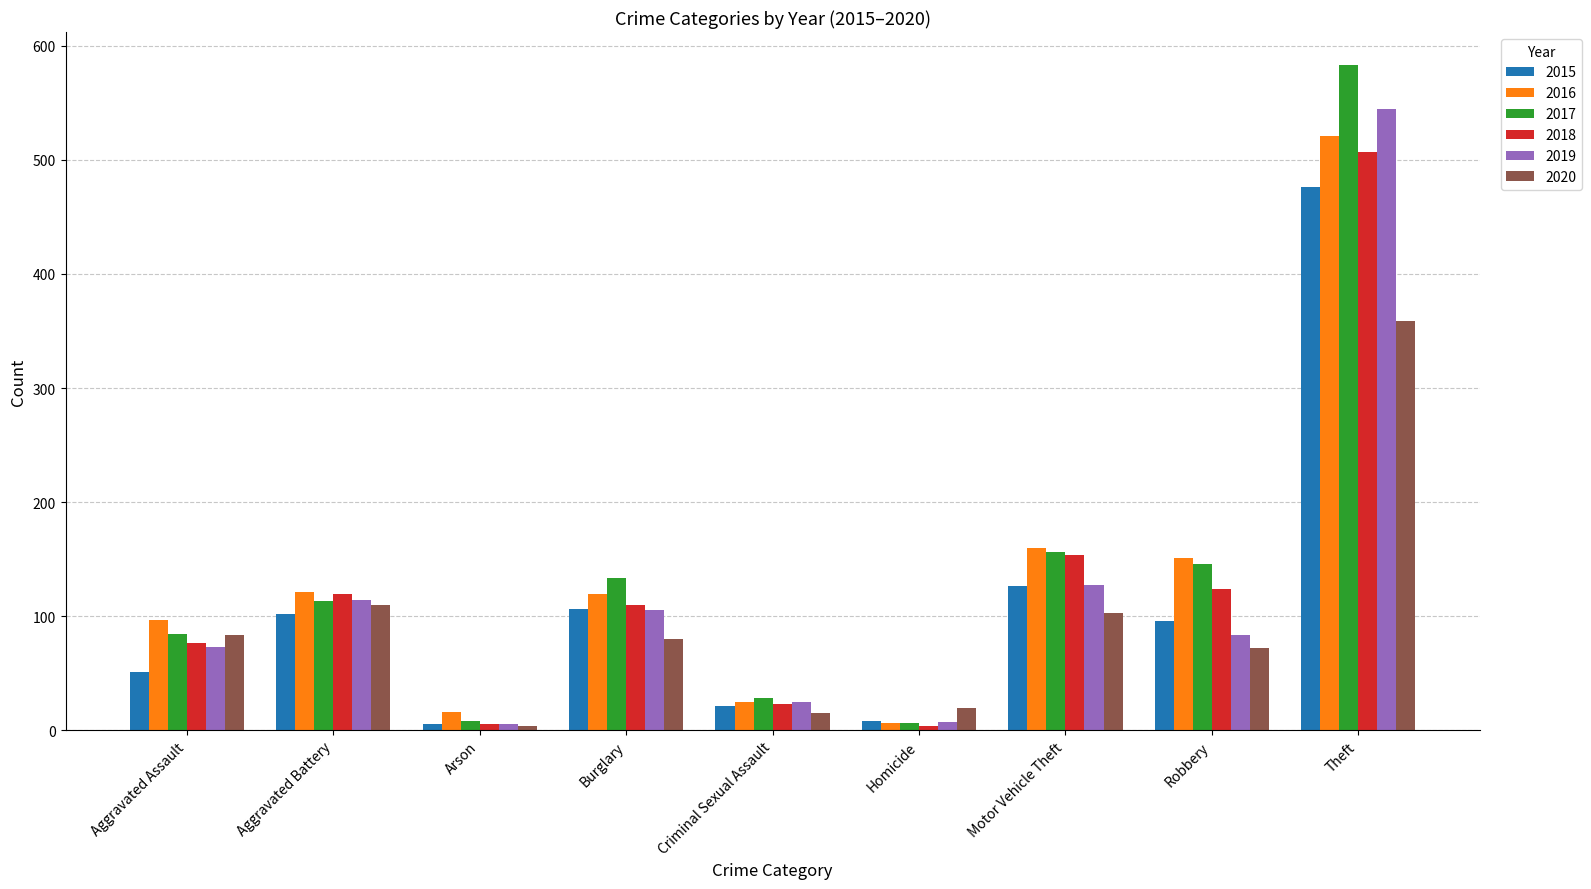

What is the difference between the highest and lowest values at Burglary?

53